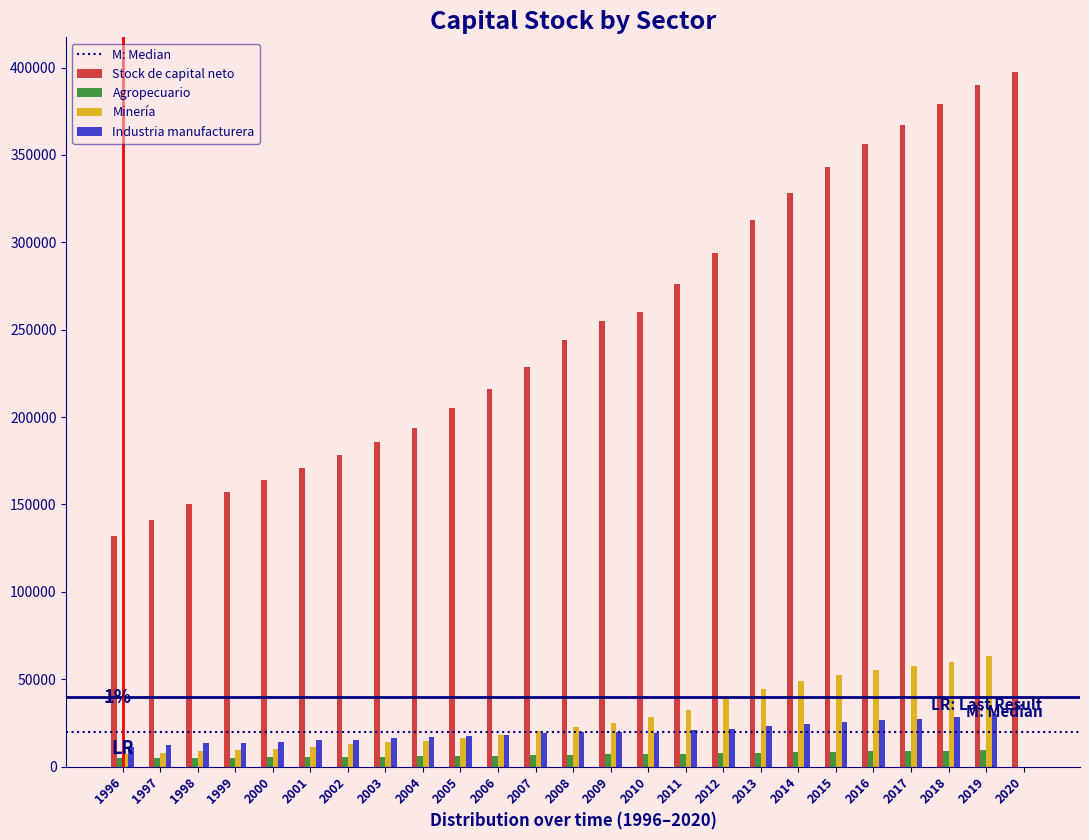

Which series changed the most between 2006 and 2011?

Stock de capital neto